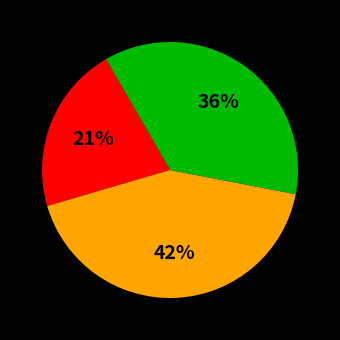

To the nearest percent, what is the average slice percentage?

33%